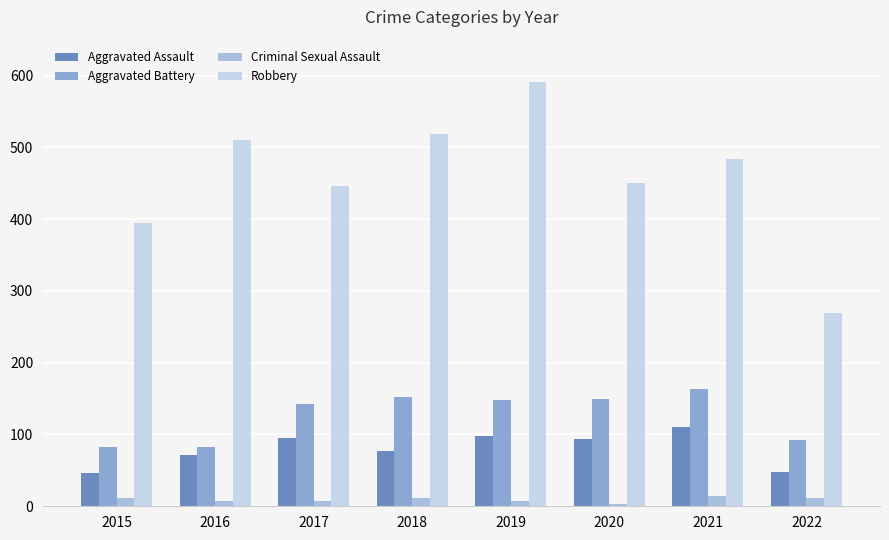

Reading left to right, what are all the values shown in this chart?

Aggravated Assault: 46	71	95	77	98	94	110	48
Aggravated Battery: 82	82	142	152	148	150	163	92
Criminal Sexual Assault: 12	8	8	11	8	3	15	11
Robbery: 395	510	446	519	591	450	484	269